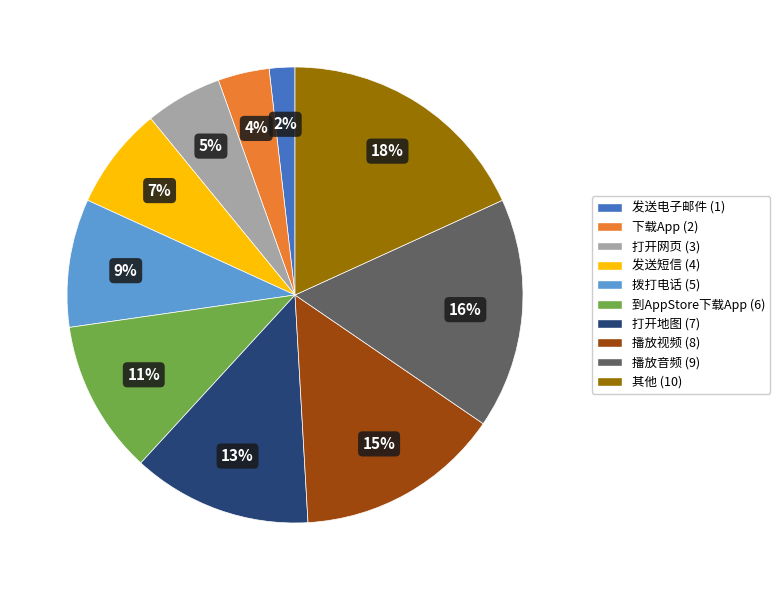

Rank the categories by value from highest to lowest.

其他, 播放音频, 播放视频, 打开地图, 到AppStore下载App, 拨打电话, 发送短信, 打开网页, 下载App, 发送电子邮件